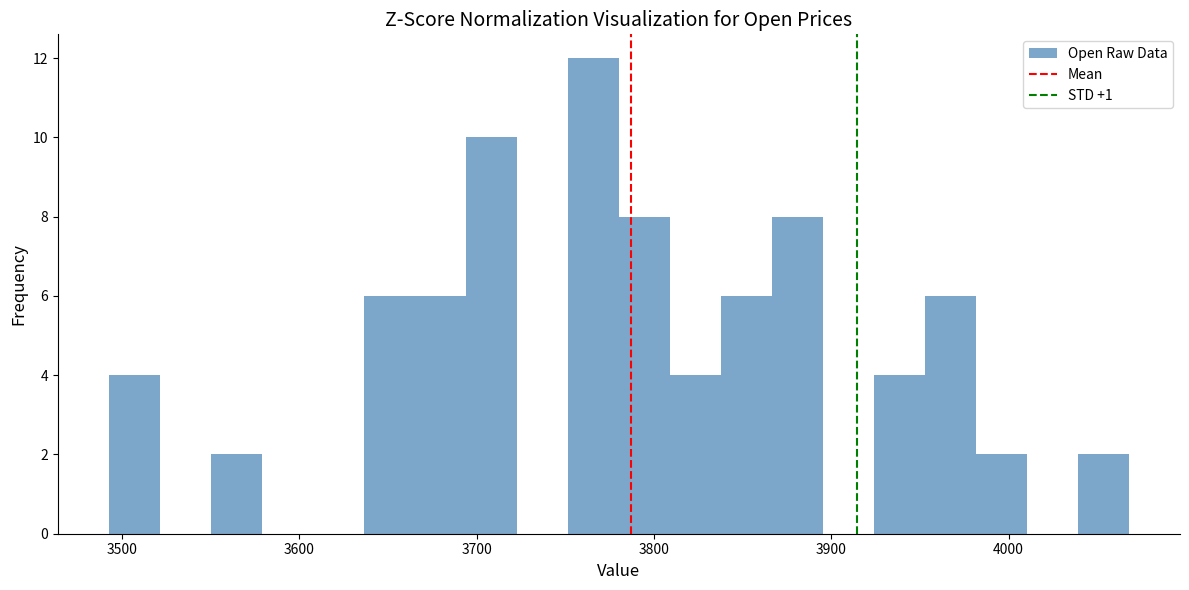

Around what value on the x-axis is the tallest bar? Give the approximate position of its centre, as read against the axis.

3770